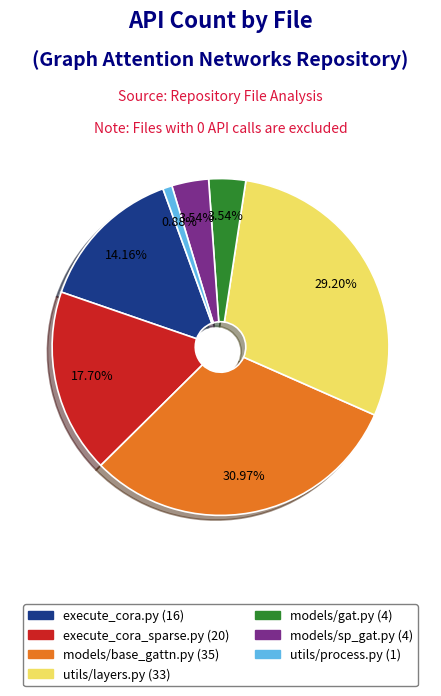

How many segments does this pie chart have?

7